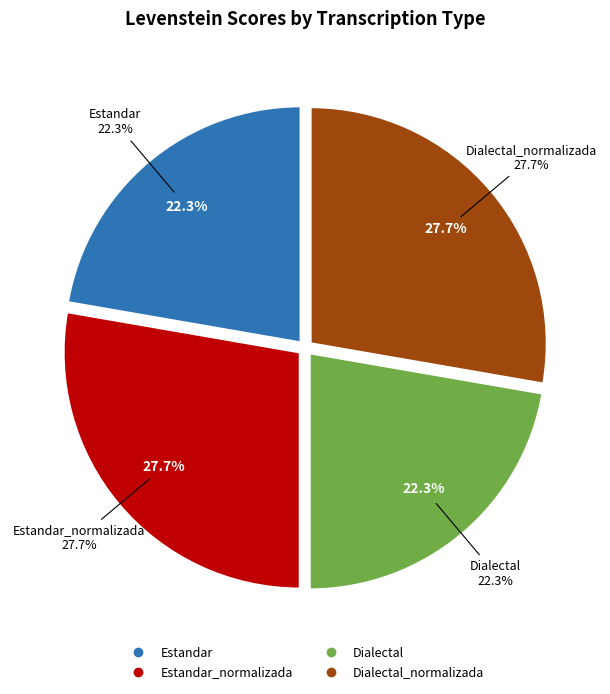

Rank the categories by value from lowest to highest.

Estandar, Dialectal, Estandar_normalizada, Dialectal_normalizada